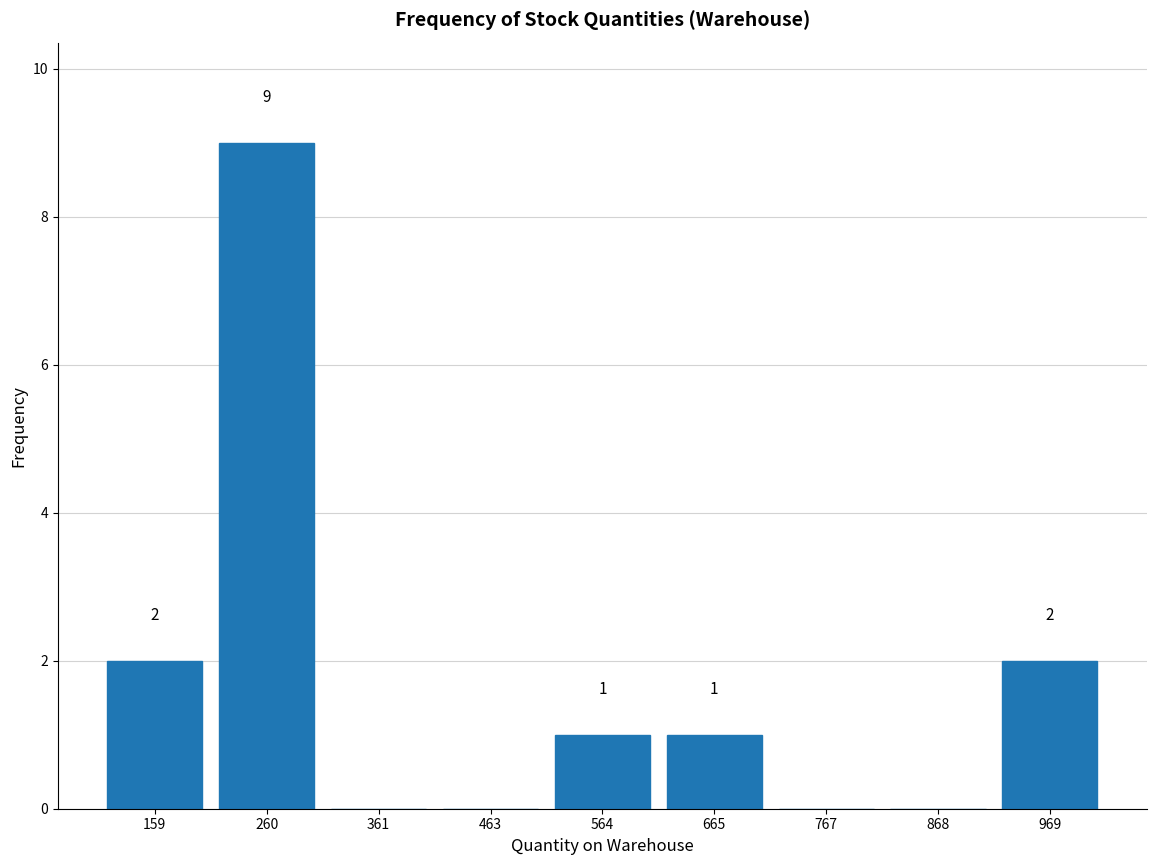

Over which range of the x-axis is the bar tallest?

200 to 320